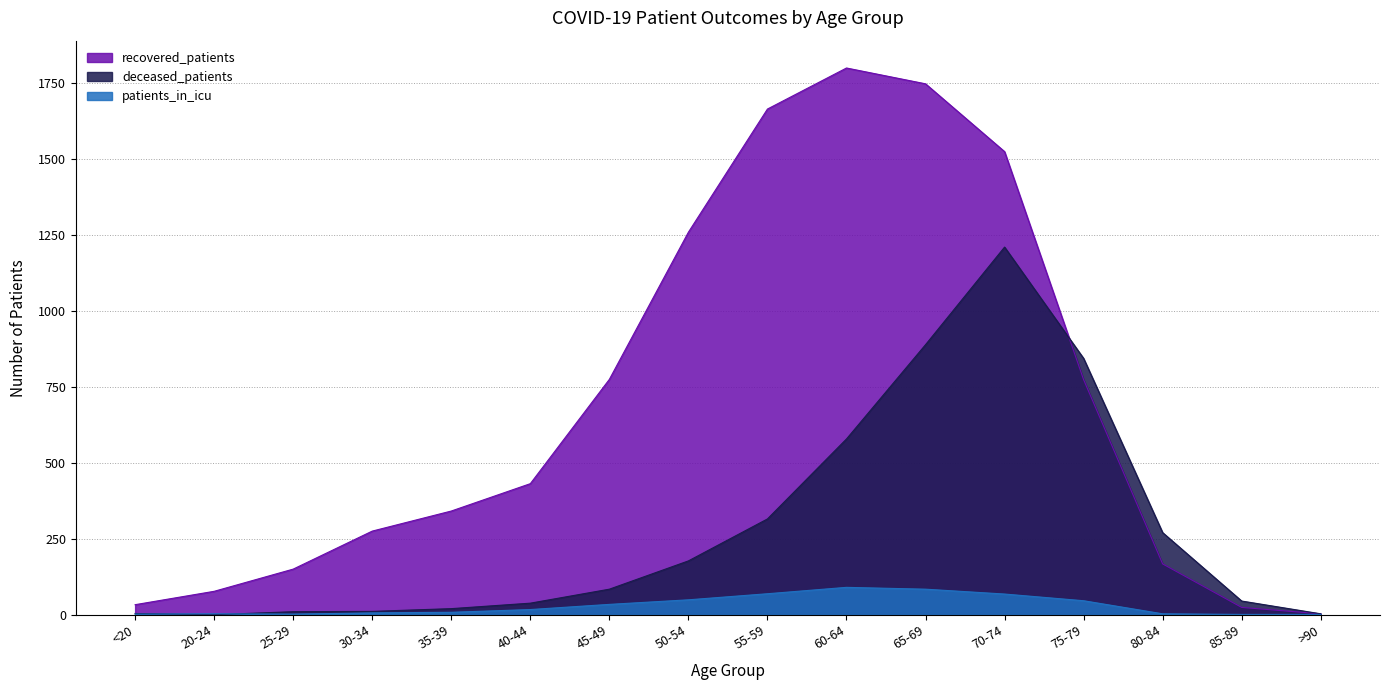

True or false: patients_in_icu and recovered_patients cross at least once.

False